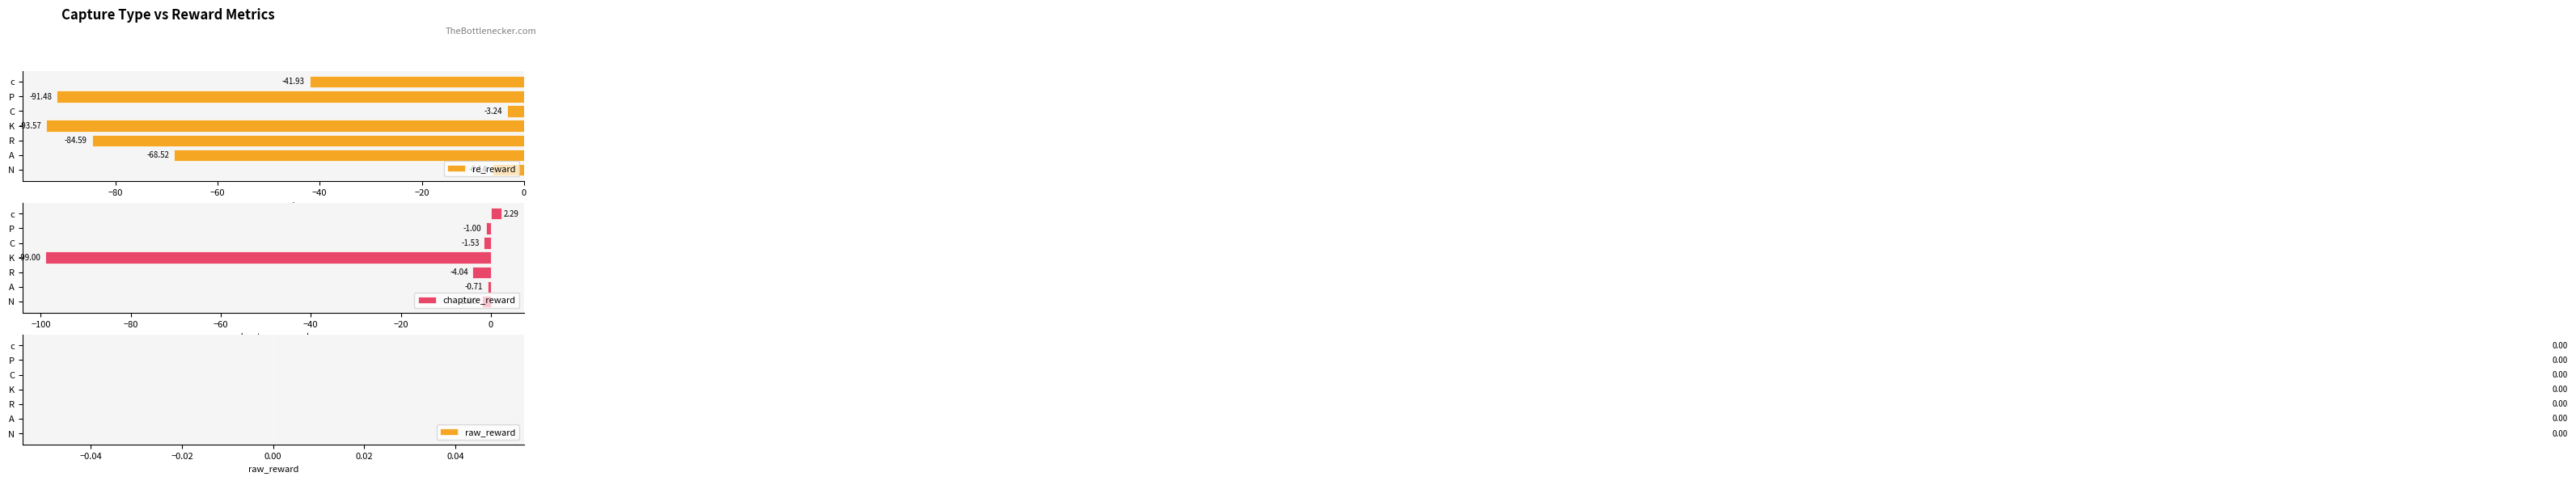

What is the difference between the second highest and second lowest values in the re_reward series?

85.3